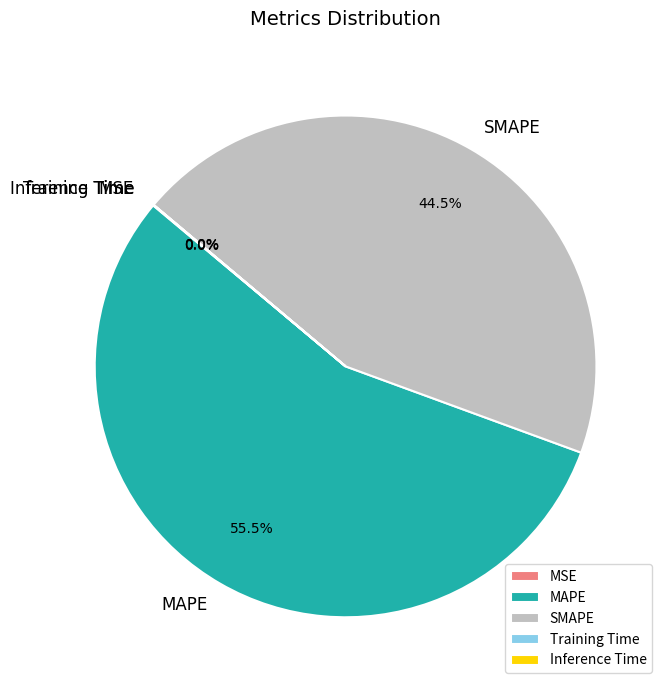

What is the majority slice?

MAPE